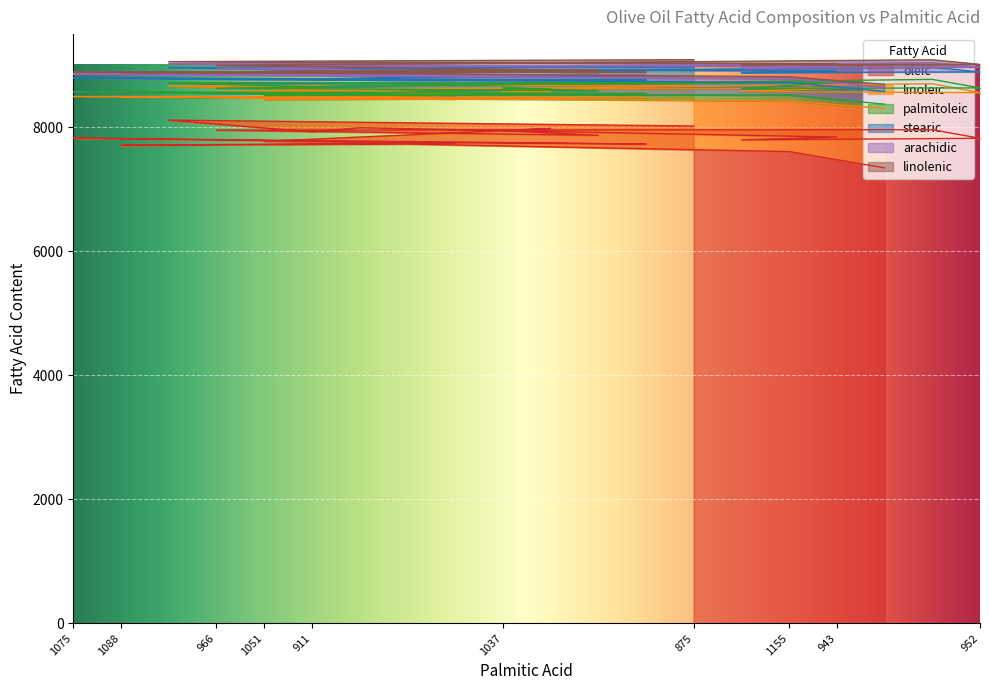

What is the label of the 6th point from the left?

911